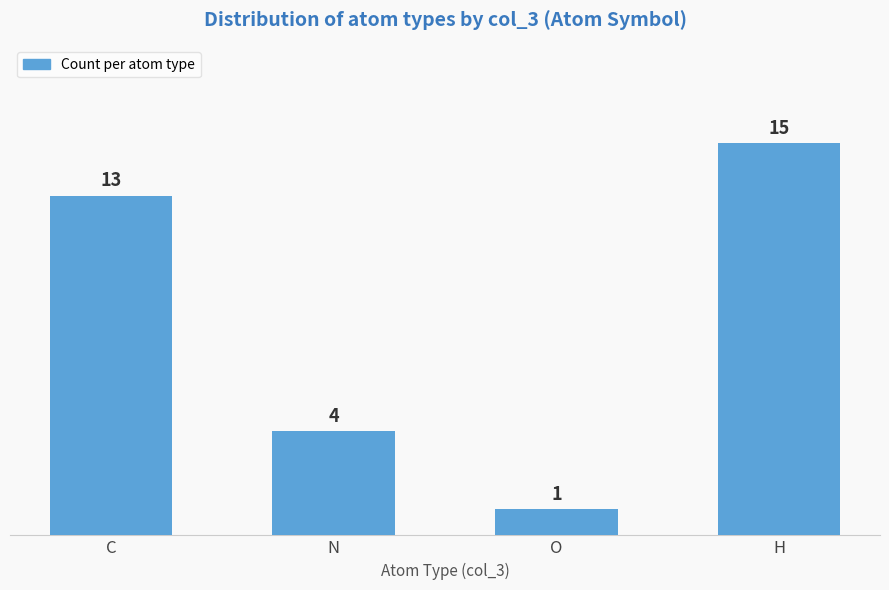

Reading left to right, what are all the values shown in this chart?

13	4	1	15